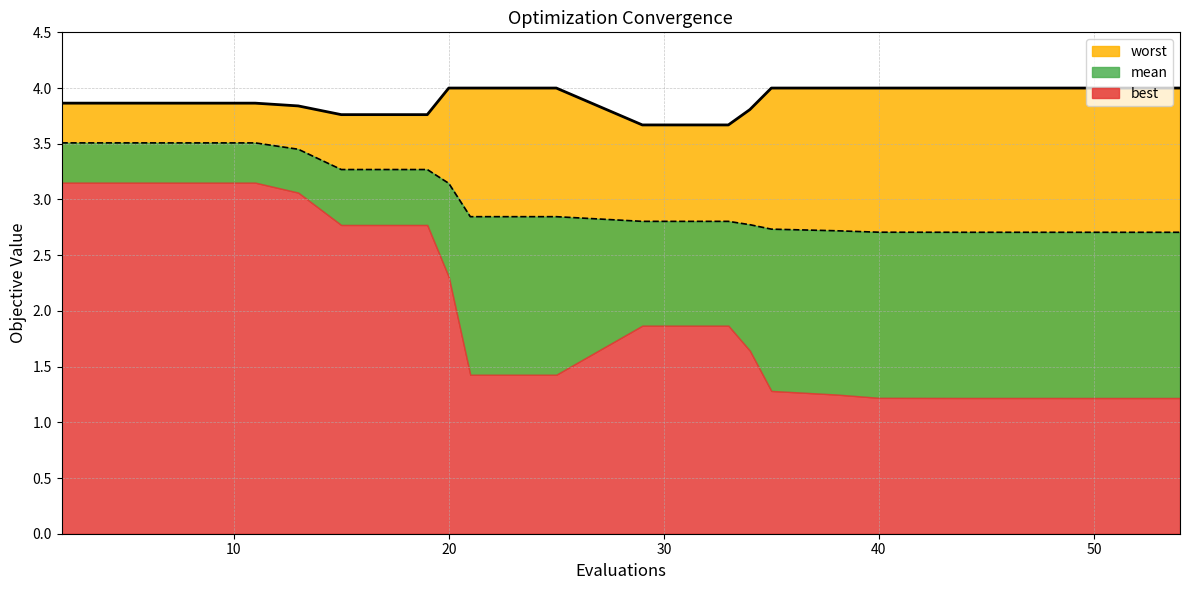

What is the value of the worst point at the 1st from the left?

3.9